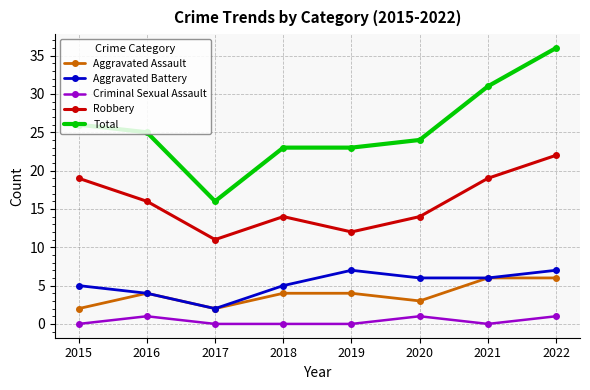

Is the value of Criminal Sexual Assault at 2017 greater than the value of Aggravated Battery at 2018?

No